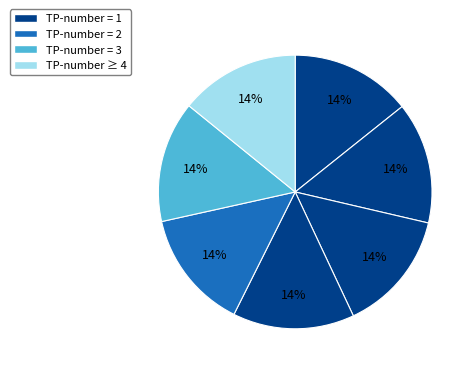

How many slices are in this pie chart?

7